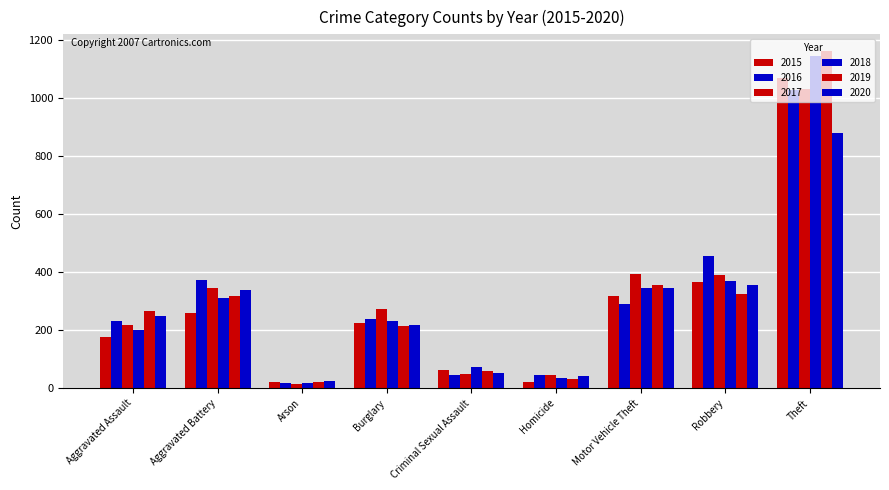

Which series changed the most between Criminal Sexual Assault and Motor Vehicle Theft?

2017